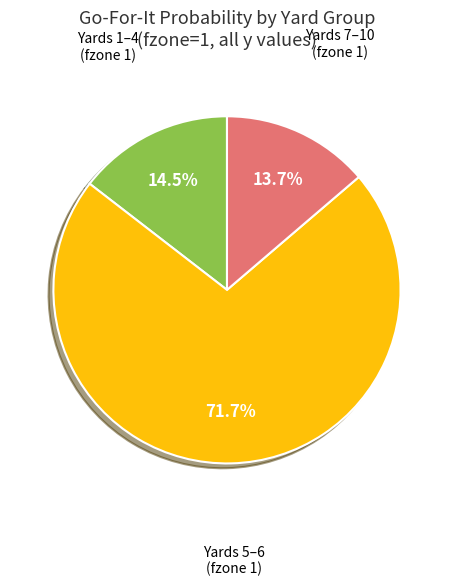

Is there a majority slice in this chart?

Yes